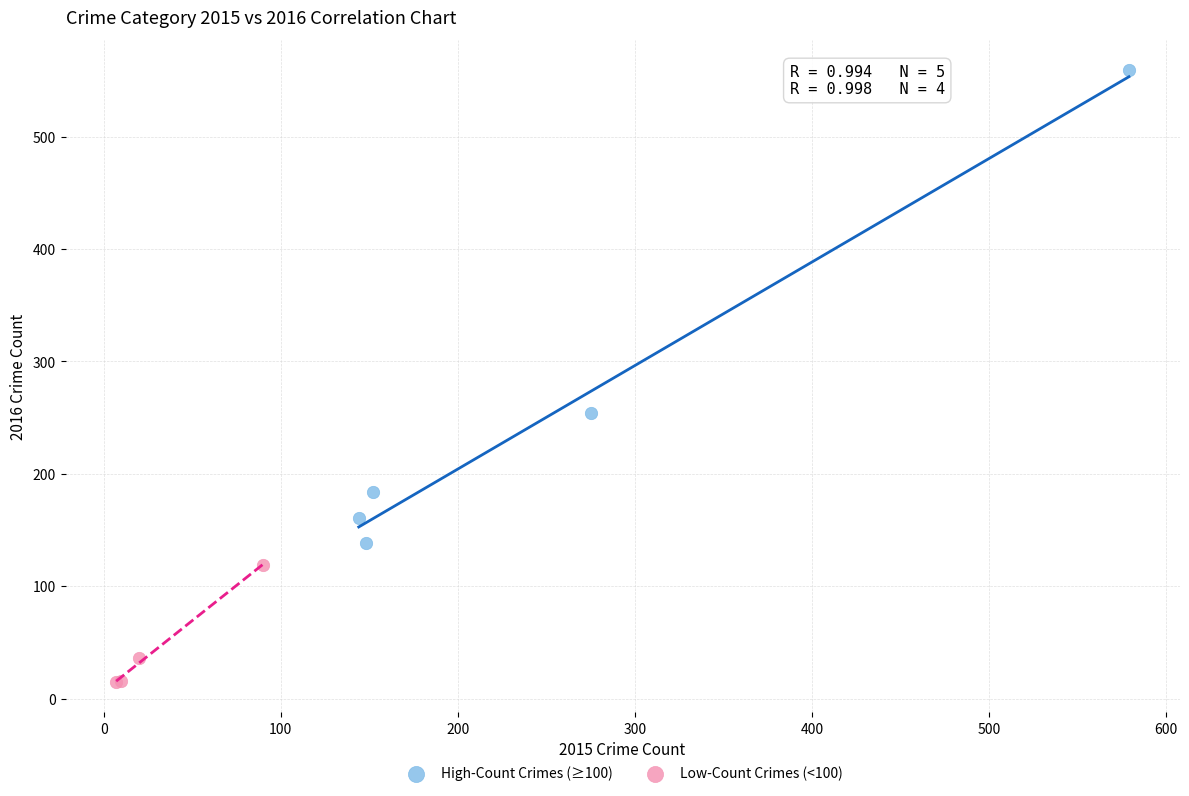

What are all the series names shown in the legend?

High-Count Crimes (≥100), Low-Count Crimes (<100)